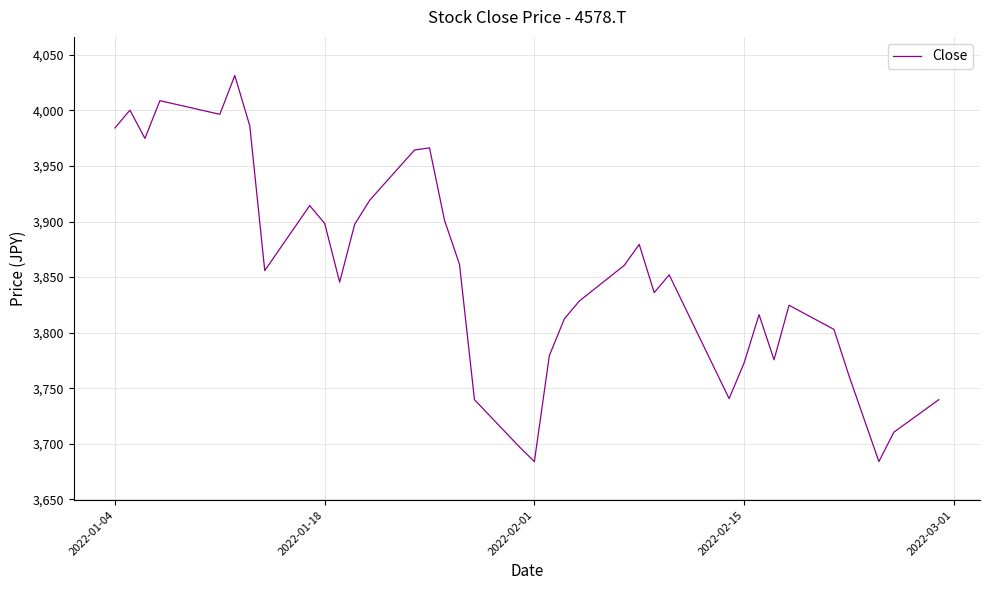

What is the minimum value shown in the chart?

3684.1